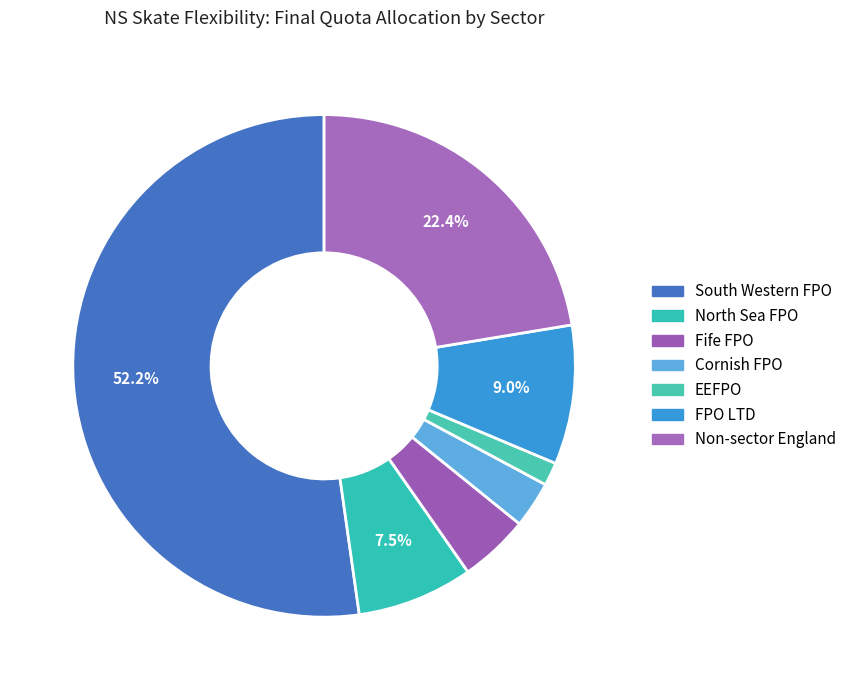

What is the change in value from South Western FPO to North Sea FPO?

-3.0